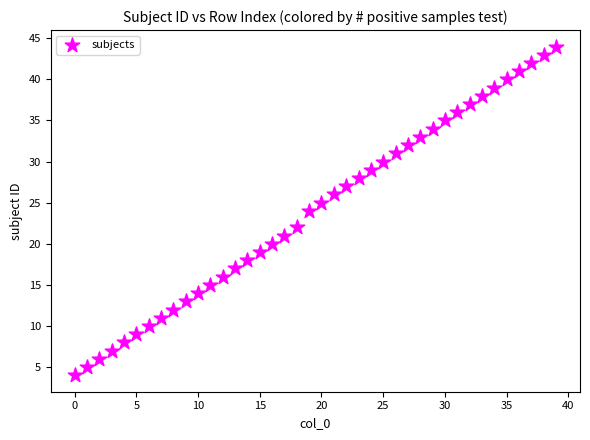

What is the range of Y values (max minus min)?

40